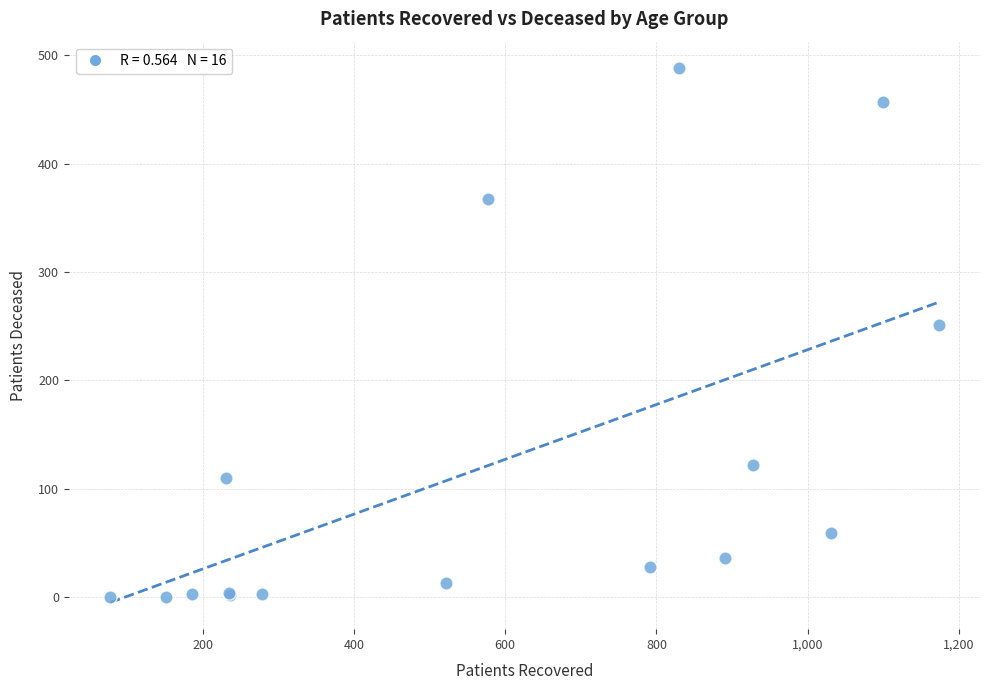

What Y value in the scatter plot is closest to 244?

251